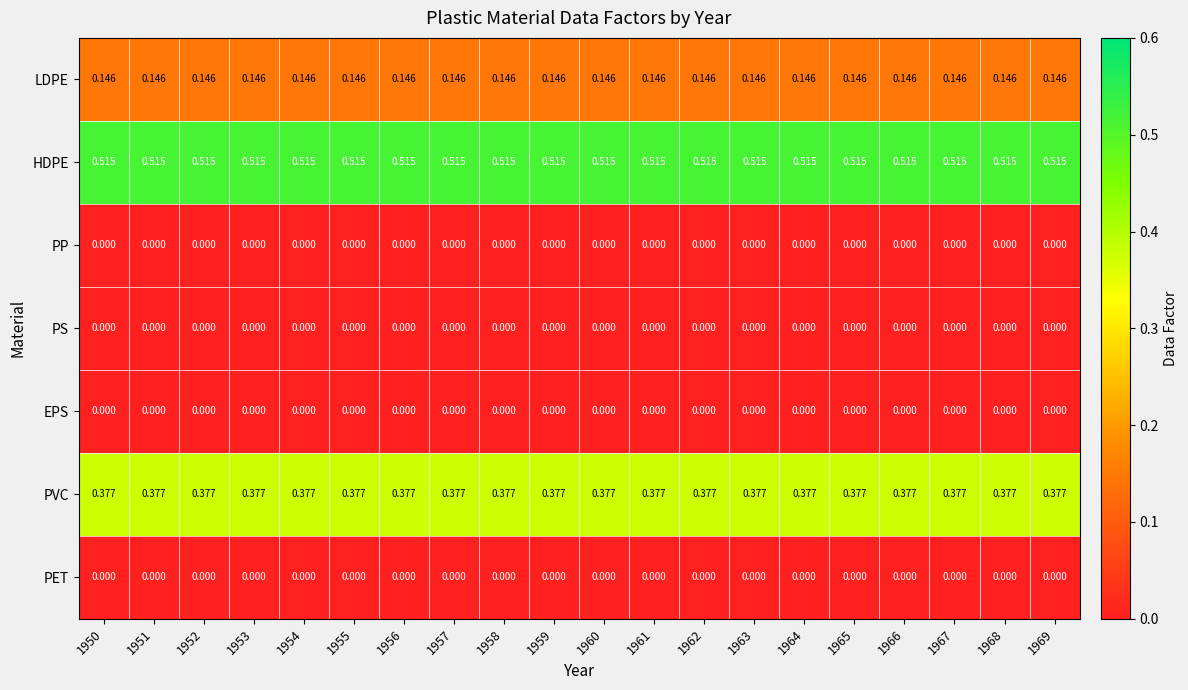

Is the value of LDPE at 1967 greater than the value of PET at 1969?

Yes